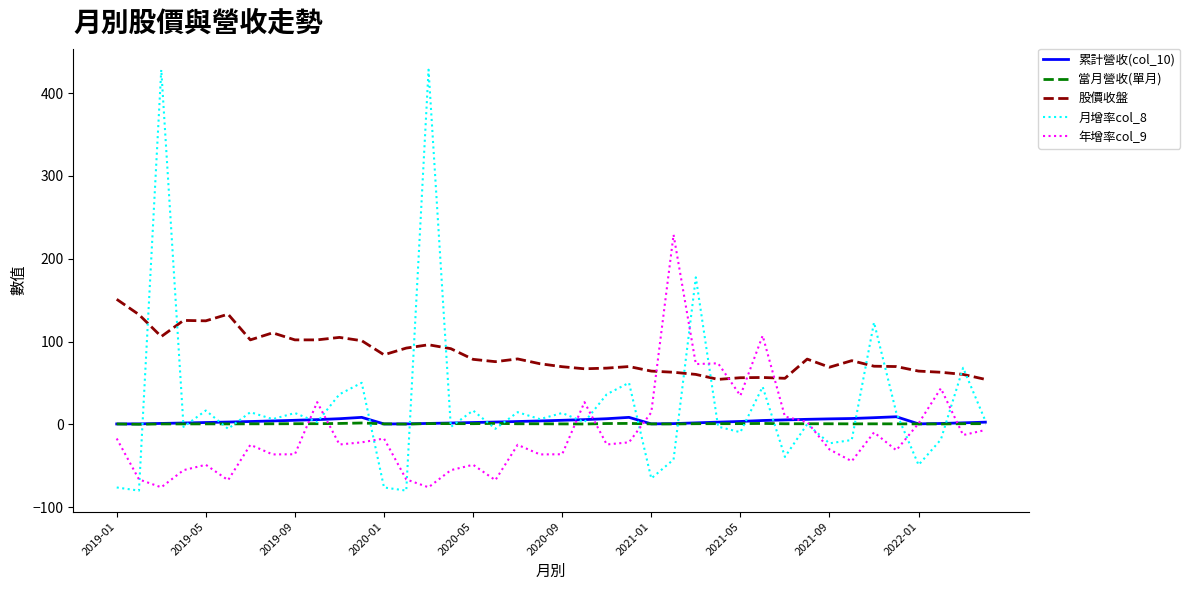

True or false: 股價收盤 and 累計營收(col_10) cross at least once.

False